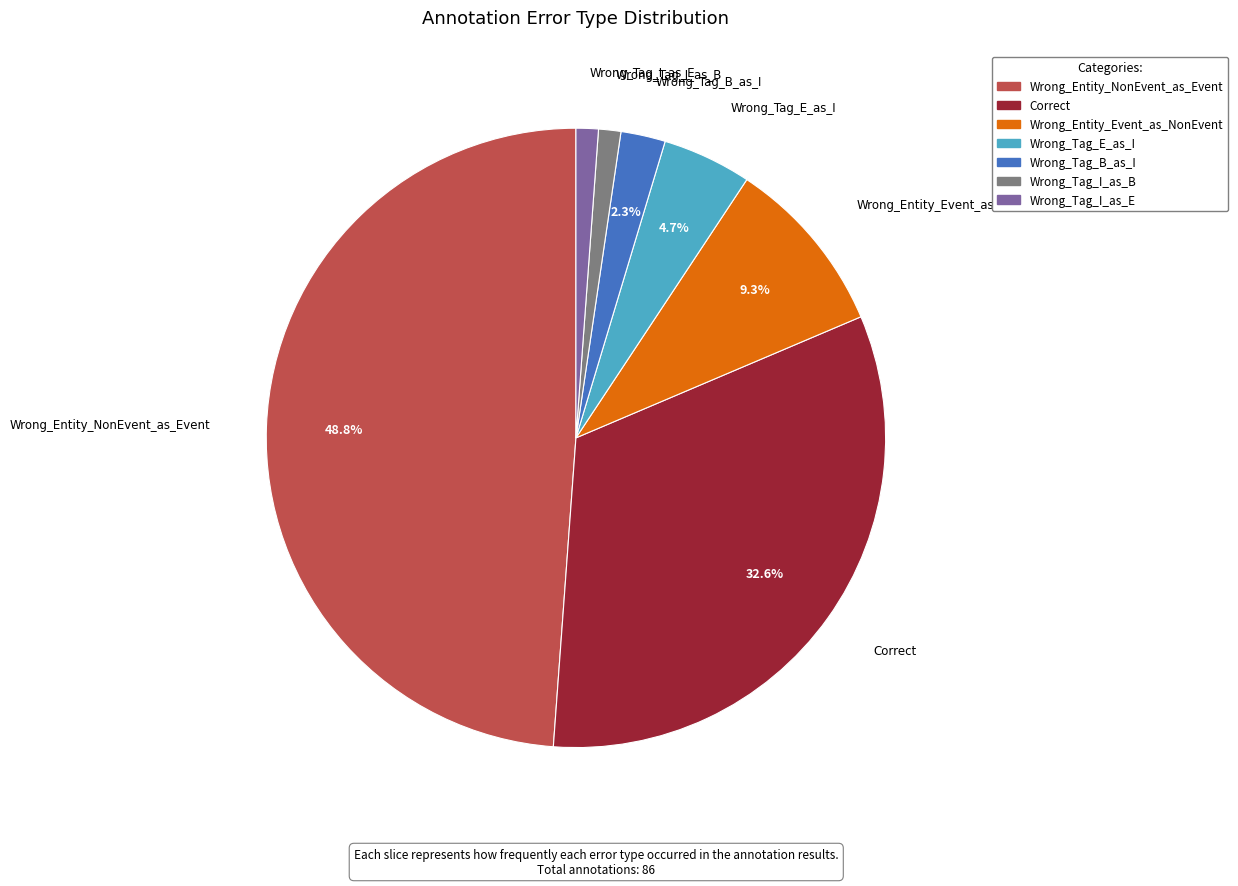

Does Wrong_Tag_B_as_I represent more than half of the total?

No